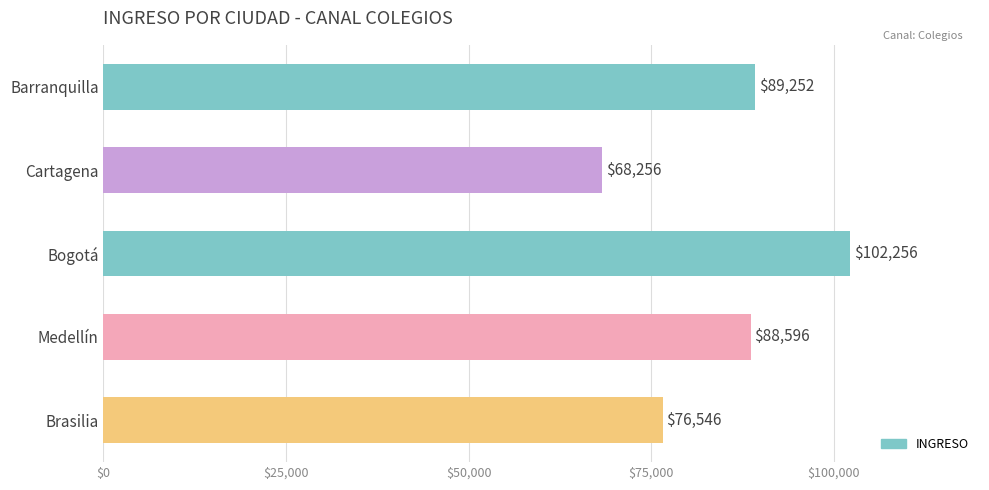

What is the ratio of the value at Brasilia to the value at Cartagena?

1.1